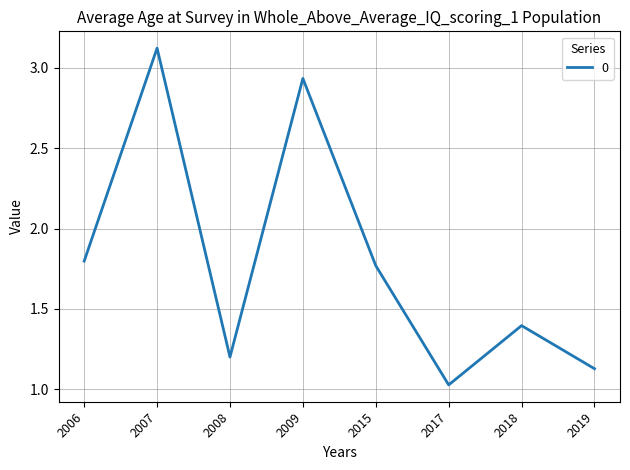

What is the difference between the values at 2008 and 2015?

0.6